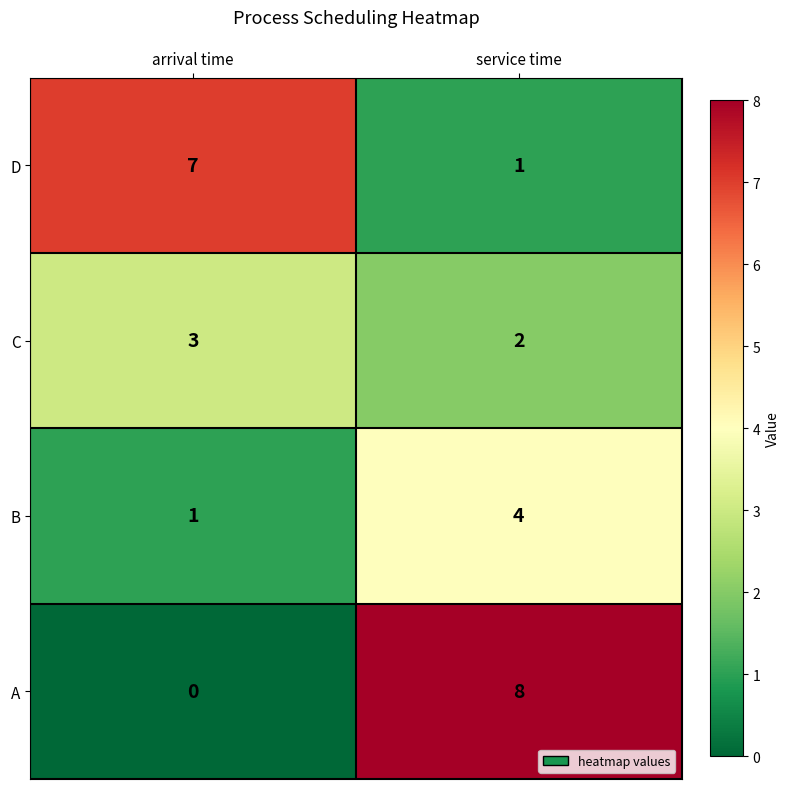

At service time, list the series in order from largest to smallest.

A, B, C, D